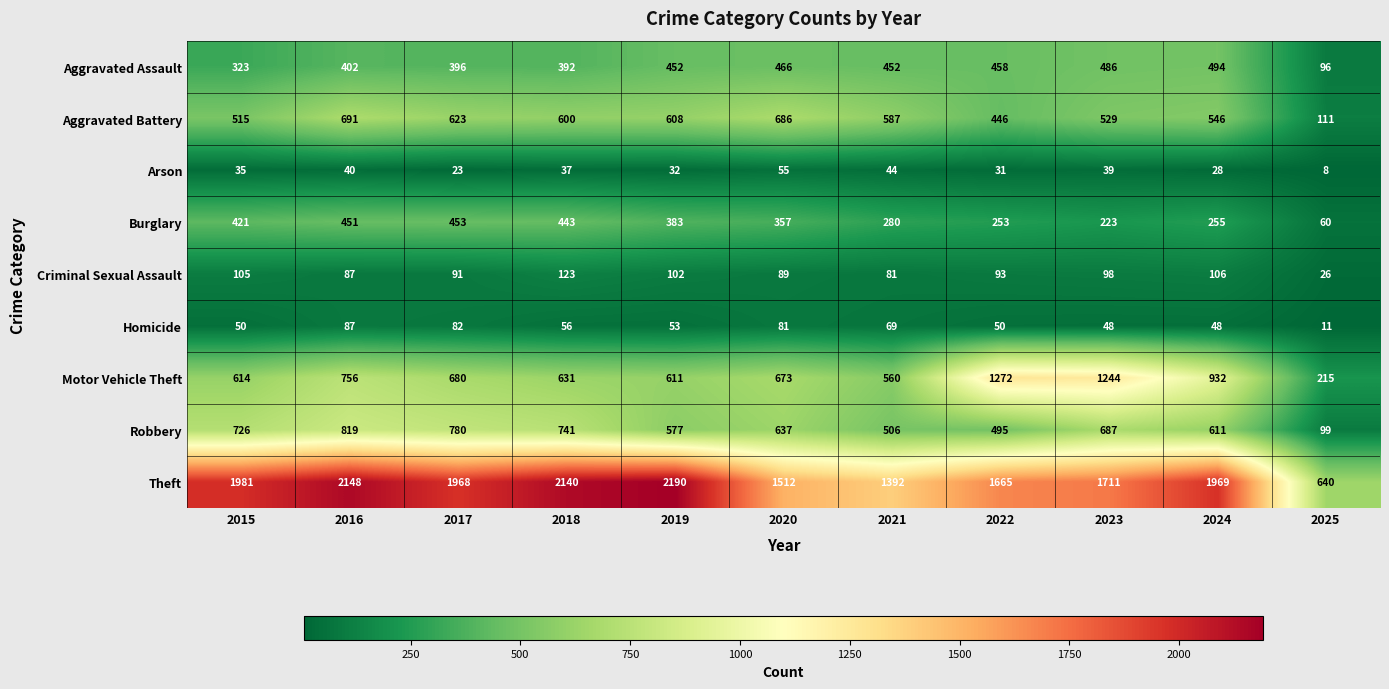

Where does the Aggravated Battery series first go above 587?

2016